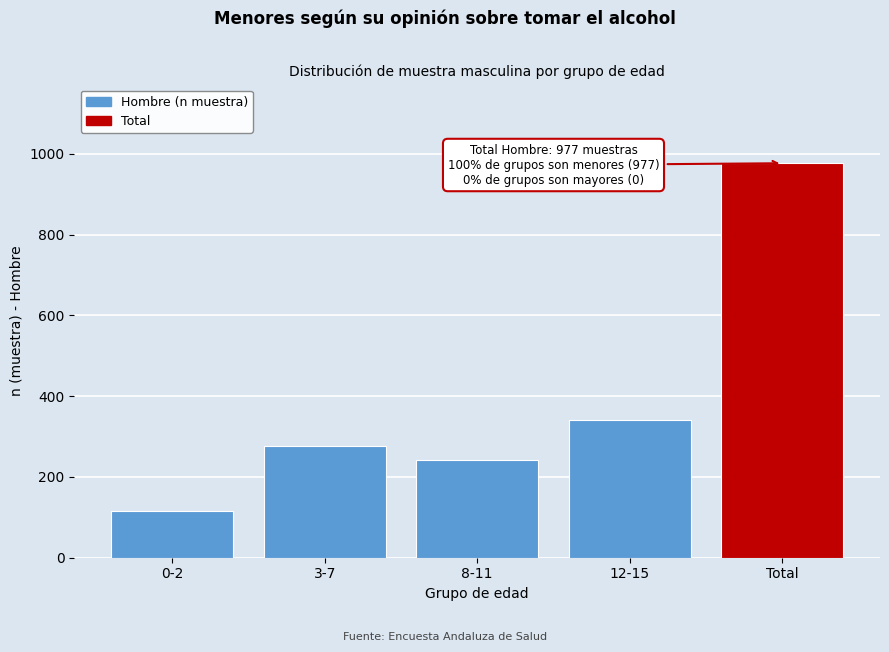

Reading left to right, transcribe all the data shown in this chart.

116	276	243	342	977